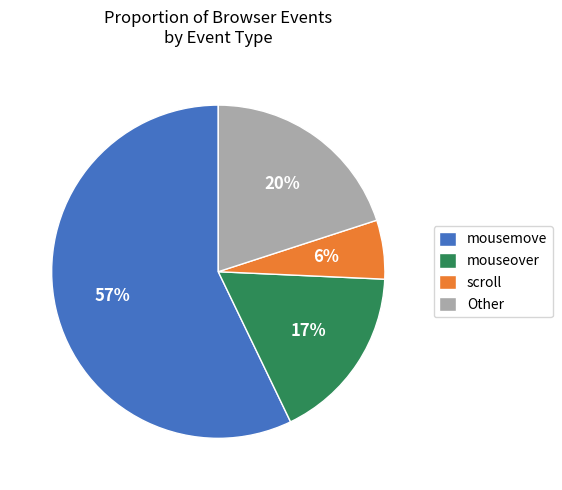

Is it true that Other is 14% of the pie?

False